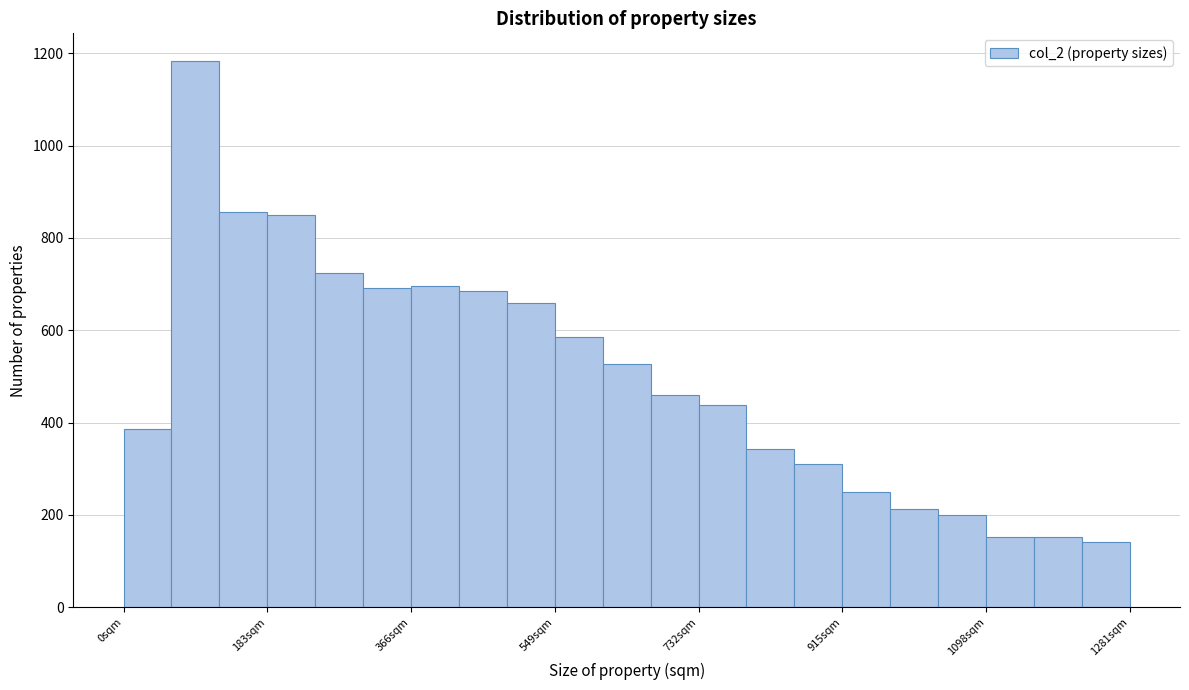

Read against the x-axis, roughly where is the centre of the tallest bar?

100